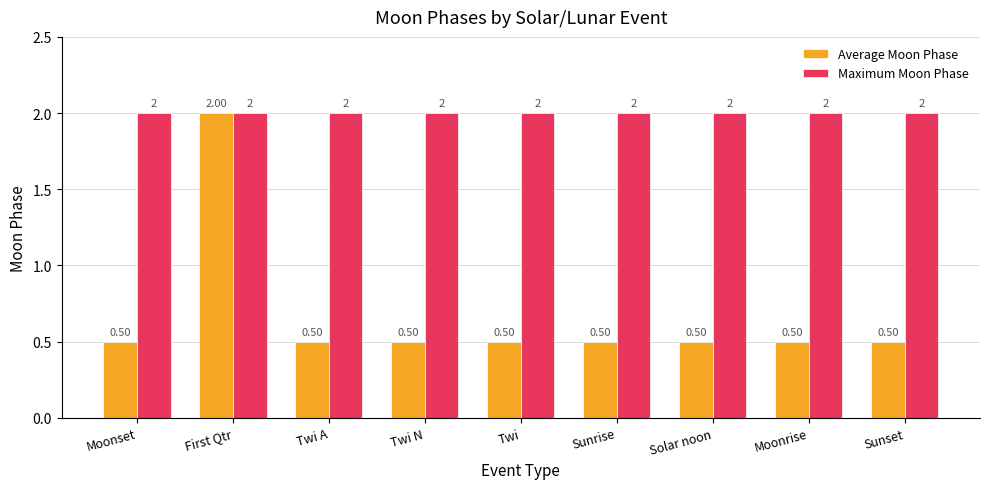

Reading right to left, extract all data points from this chart.

Average Moon Phase: 0.5	0.5	0.5	0.5	0.5	0.5	0.5	2.0	0.5
Maximum Moon Phase: 2.0	2.0	2.0	2.0	2.0	2.0	2.0	2.0	2.0